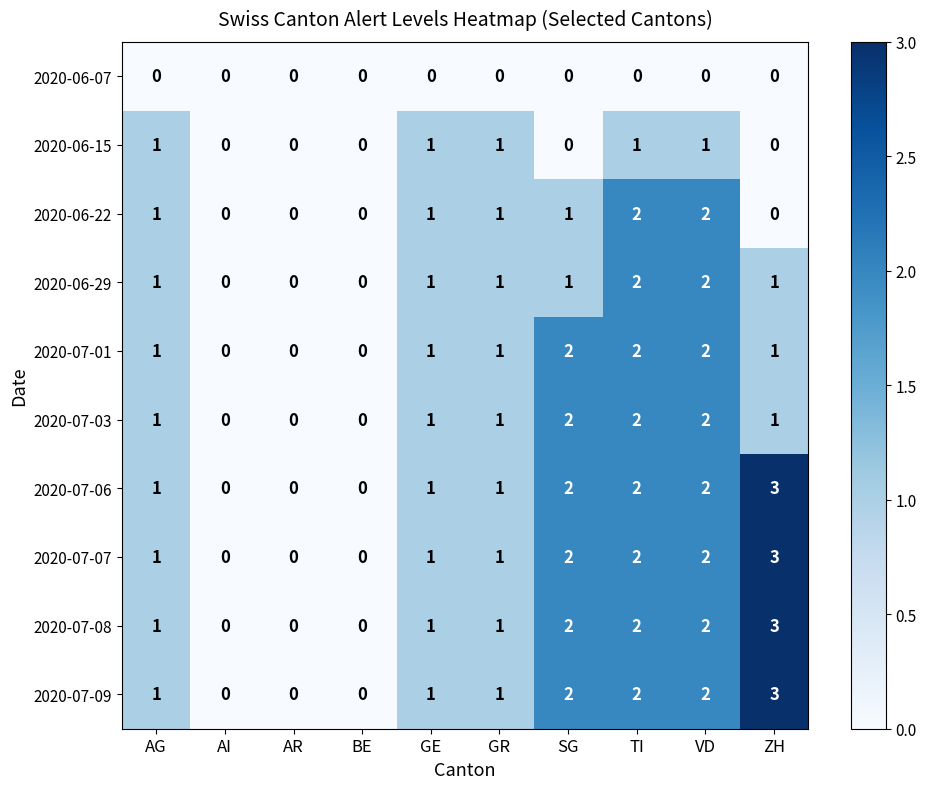

The value of 2020-07-07 at GE is 1. True or false?

True